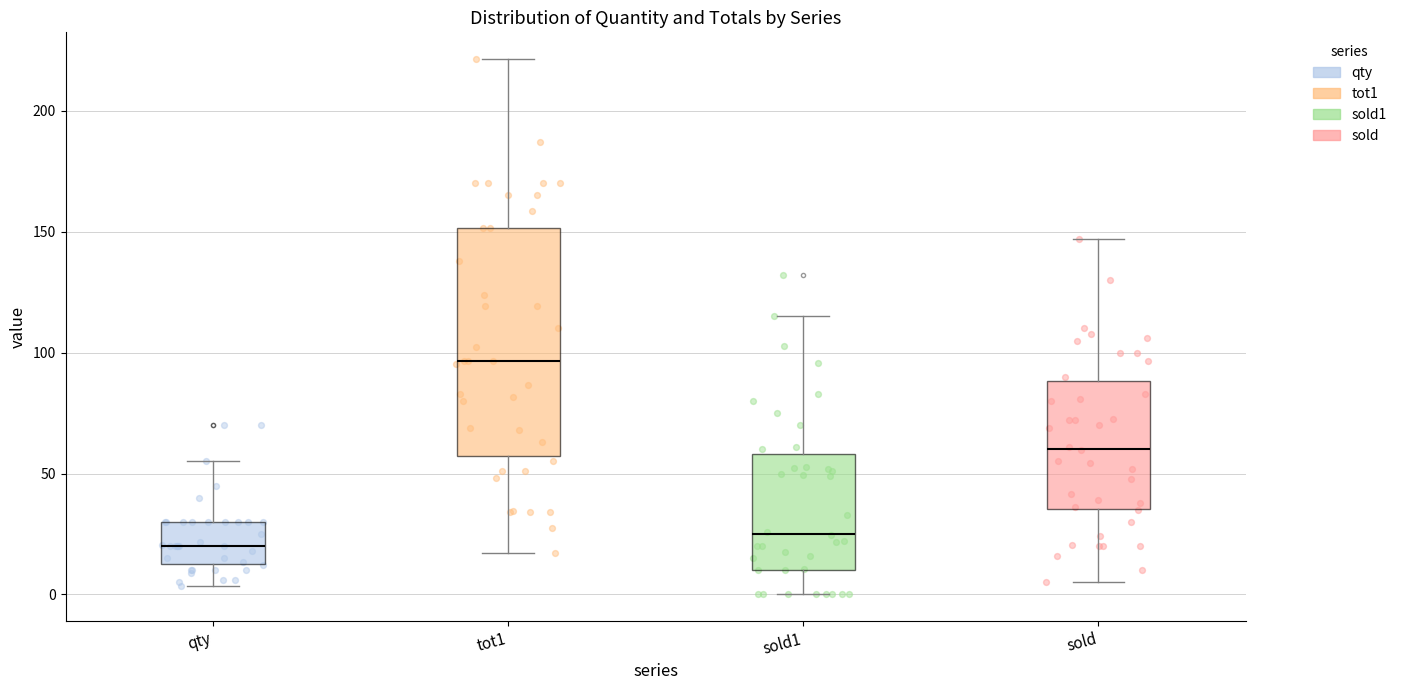

Reading left to right, transcribe this box plot: for each box, give where its median line is, the range the box spans, and where its two whiskers end, as read against the y-axis. The values are not printed on the chart, so give them approximately, as read against the axis.

qty: median 20, box 10 to 30, whiskers 5 to 55
tot1: median 95, box 55 to 150, whiskers 15 to 220
sold1: median 25, box 10 to 60, whiskers 0 to 115
sold: median 60, box 35 to 90, whiskers 5 to 145